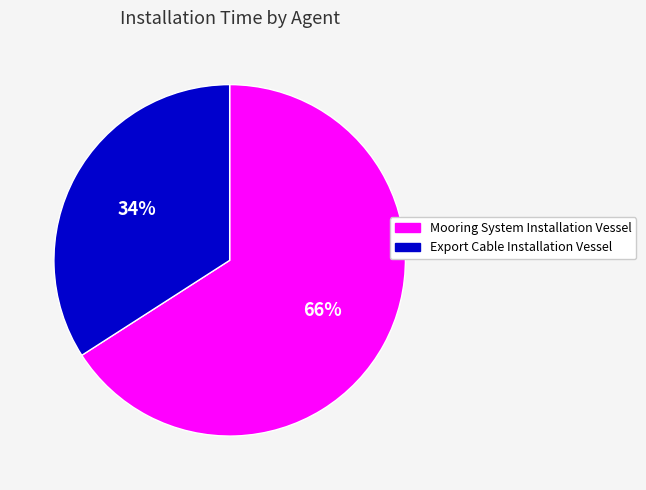

Combined, do Export Cable Installation Vessel and Mooring System Installation Vessel account for over 50%?

Yes